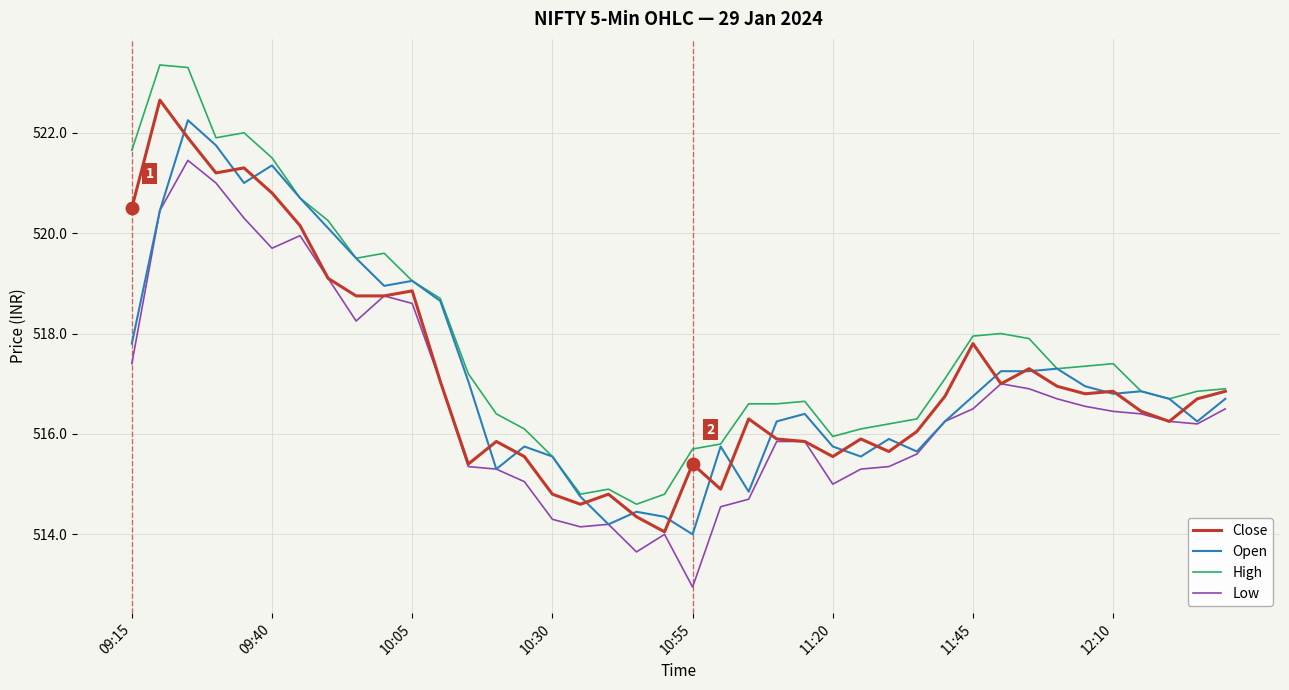

Which series has the largest total across all categories?

High